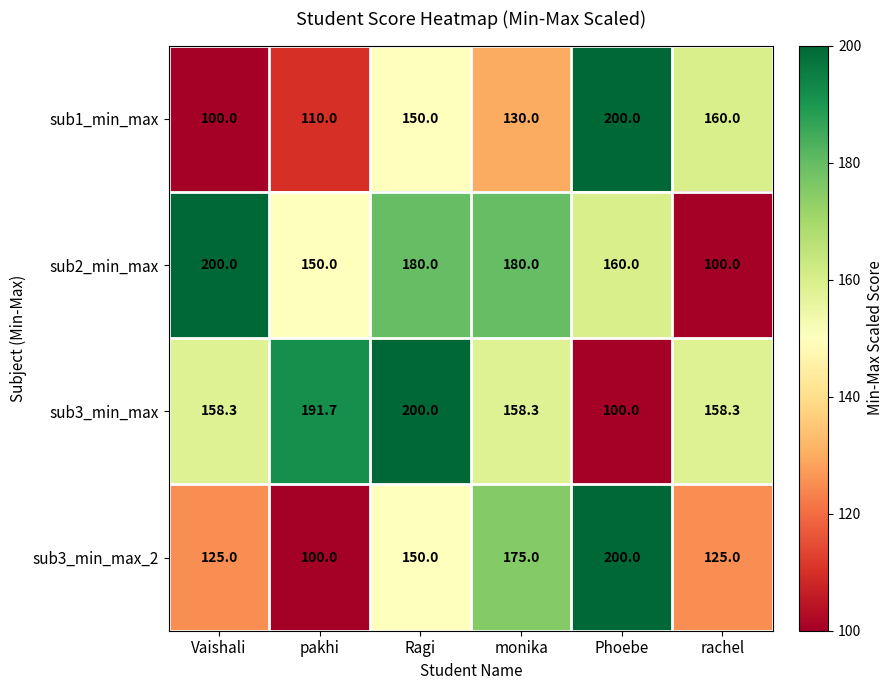

Which series changed the most between Ragi and monika?

sub3_min_max